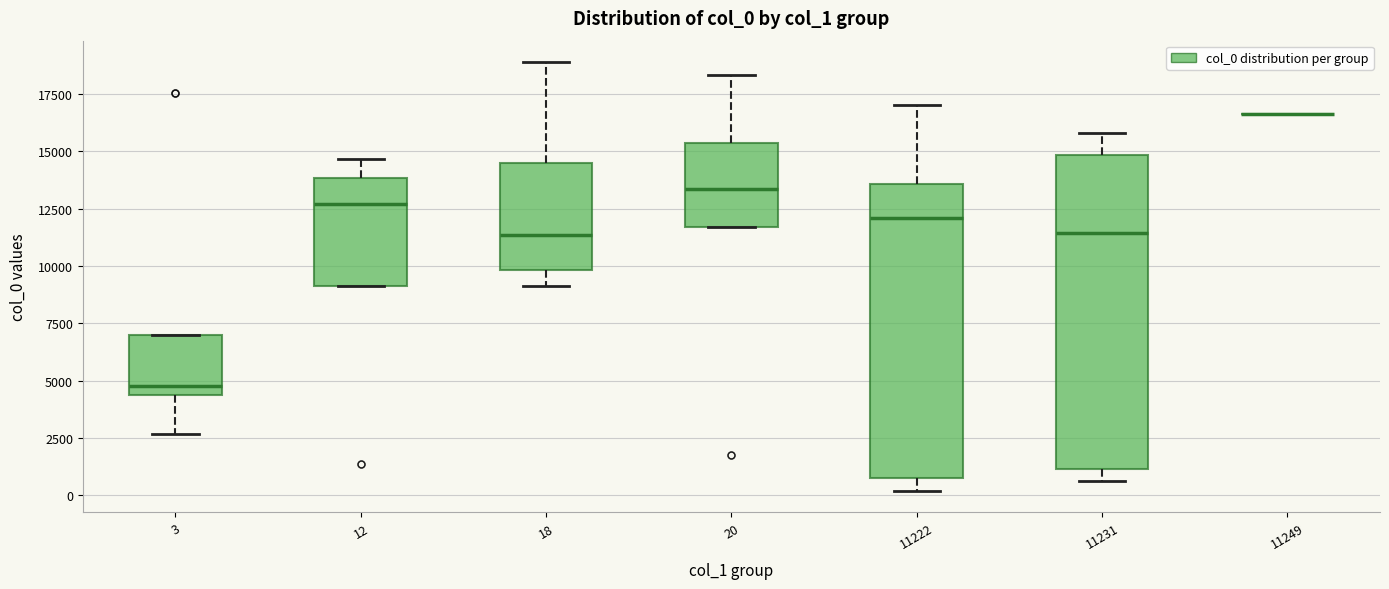

Reading left to right, read every box against the y-axis: the position of its median line, the range the box covers, and the ends of its whiskers. The values are not printed on the chart, so give them approximately, as read against the axis.

3: median 5000, box 4500 to 7000, whiskers 2500 to 7000
12: median 12500, box 9000 to 14000, whiskers 9000 to 14500
18: median 11500, box 10000 to 14500, whiskers 9000 to 19000
20: median 13500, box 11500 to 15500, whiskers 11500 to 18500
11222: median 12000, box 1000 to 13500, whiskers 0 to 17000
11231: median 11500, box 1000 to 15000, whiskers 500 to 16000
11249: box collapsed to a line at 16500, whiskers 16500 to 16500